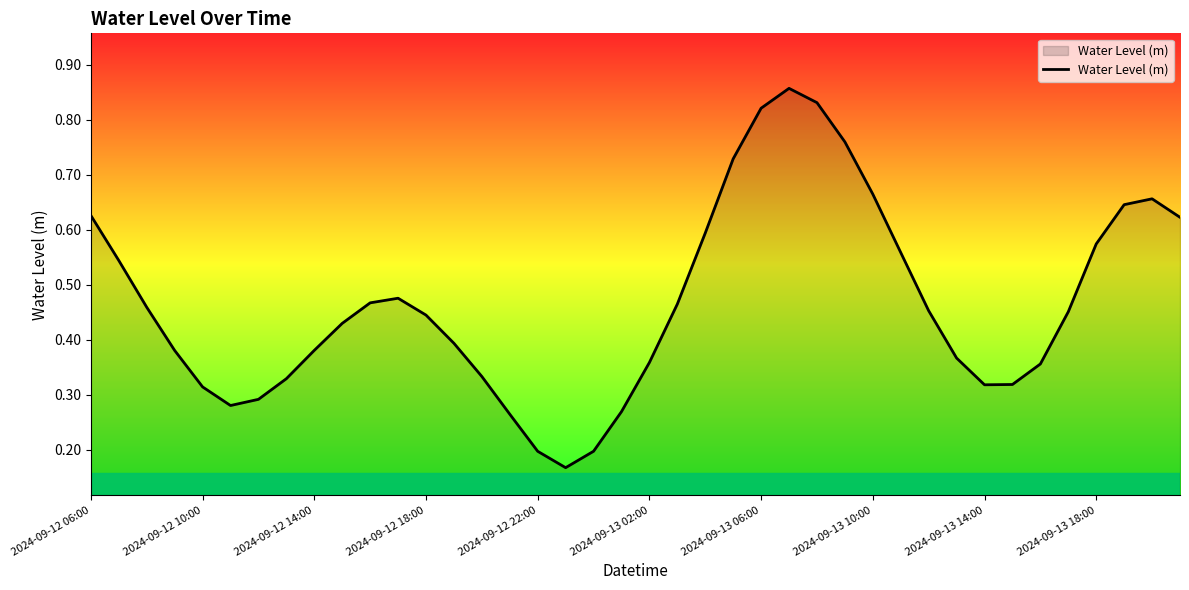

At which category does the chart reach its peak across all series?

25